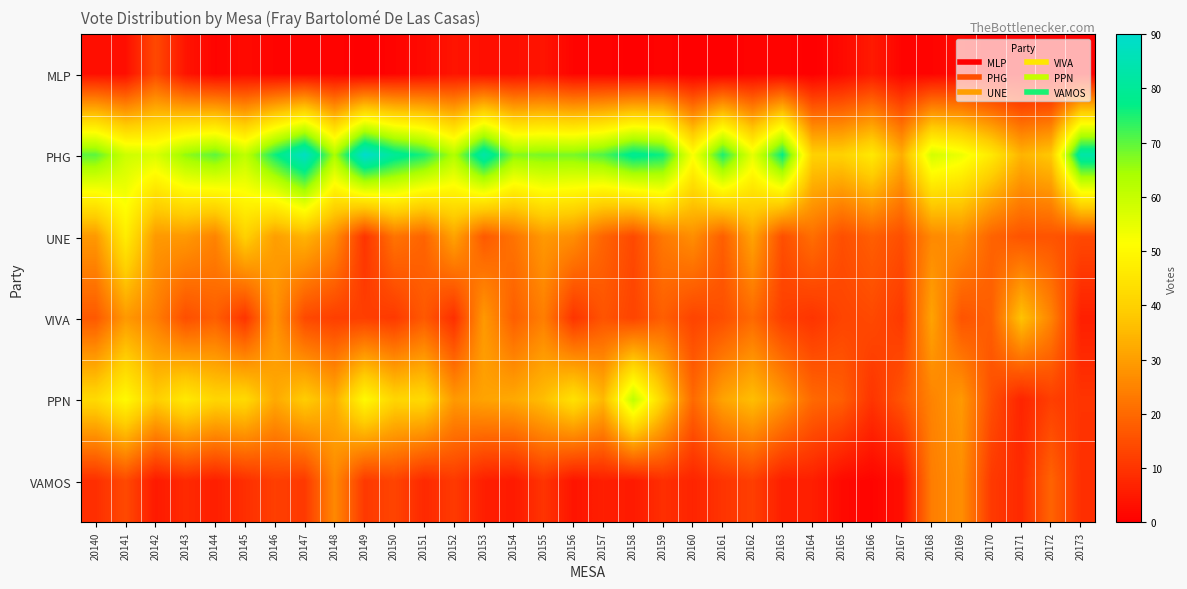

Reading left to right, extract all data points from this chart.

MLP: 20140=3	20141=3	20142=14	20143=4	20144=1	20145=2	20146=1	20147=1	20148=1	20149=0	20150=1	20151=2	20152=4	20153=3	20154=3	20155=4	20156=1	20157=1	20158=0	20159=1	20160=0	20161=0	20162=1	20163=1	20164=0	20165=2	20166=5	20167=1	20168=1	20169=2	20170=0	20171=0	20172=0	20173=0
PHG: 20140=70	20141=59	20142=57	20143=66	20144=70	20145=61	20146=76	20147=88	20148=64	20149=90	20150=80	20151=75	20152=63	20153=83	20154=67	20155=68	20156=68	20157=71	20158=79	20159=76	20160=52	20161=75	20162=55	20163=77	20164=40	20165=40	20166=46	20167=33	20168=58	20169=54	20170=46	20171=34	20172=38	20173=83
UNE: 20140=29	20141=47	20142=29	20143=29	20144=25	20145=40	20146=30	20147=34	20148=27	20149=10	20150=22	20151=19	20152=31	20153=17	20154=22	20155=29	20156=27	20157=19	20158=14	20159=23	20160=27	20161=18	20162=31	20163=15	20164=21	20165=15	20166=18	20167=15	20168=26	20169=27	20170=19	20171=16	20172=16	20173=14
VIVA: 20140=17	20141=29	20142=24	20143=15	20144=18	20145=10	20146=28	20147=14	20148=12	20149=12	20150=11	20151=17	20152=9	20153=29	20154=18	20155=24	20156=10	20157=16	20158=13	20159=18	20160=13	20161=15	20162=20	20163=12	20164=10	20165=13	20166=14	20167=11	20168=31	20169=16	20170=18	20171=37	20172=25	20173=6
PPN: 20140=42	20141=50	20142=39	20143=46	20144=41	20145=42	20146=32	20147=39	20148=33	20149=50	20150=41	20151=42	20152=29	20153=31	20154=32	20155=36	20156=44	20157=35	20158=61	20159=40	20160=20	20161=31	20162=36	20163=29	20164=20	20165=18	20166=10	20167=16	20168=25	20169=29	20170=15	20171=7	20172=12	20173=10
VAMOS: 20140=9	20141=14	20142=5	20143=8	20144=6	20145=9	20146=12	20147=11	20148=26	20149=11	20150=13	20151=8	20152=11	20153=6	20154=5	20155=10	20156=4	20157=6	20158=5	20159=9	20160=7	20161=10	20162=12	20163=6	20164=6	20165=2	20166=1	20167=3	20168=24	20169=27	20170=11	20171=8	20172=19	20173=9